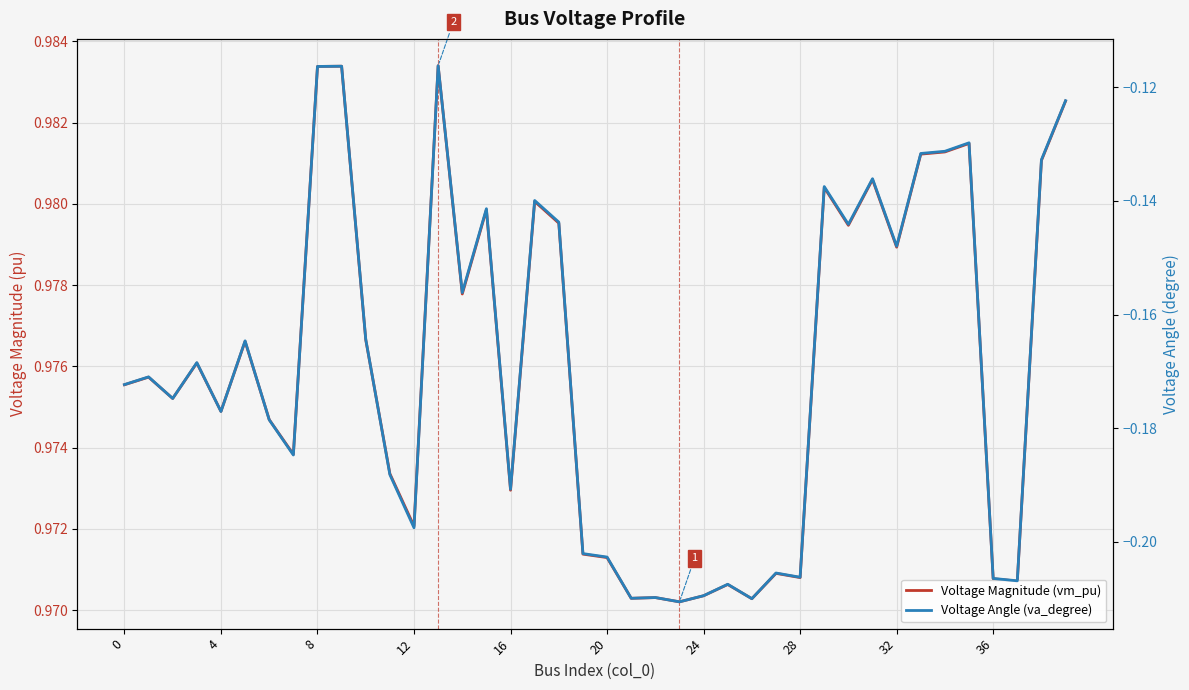

What is the sum of the Voltage Magnitude (vm_pu) values at 21 and 35?

2.0